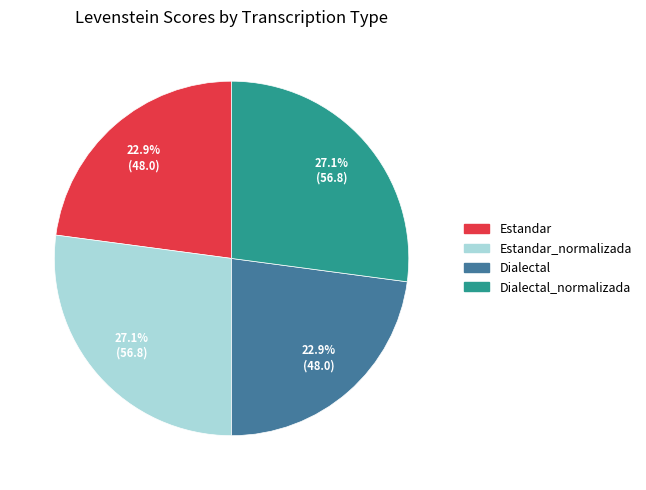

Does Dialectal_normalizada represent more than half of the total?

No